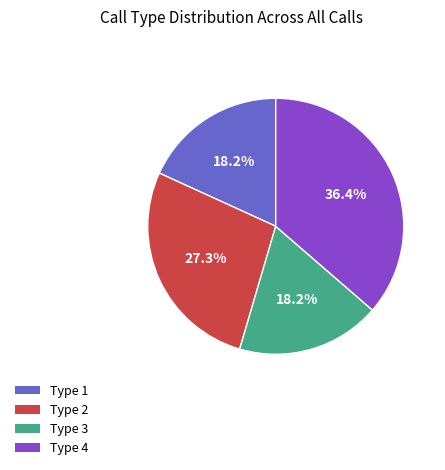

Is there any slice that represents more than half of the pie?

No